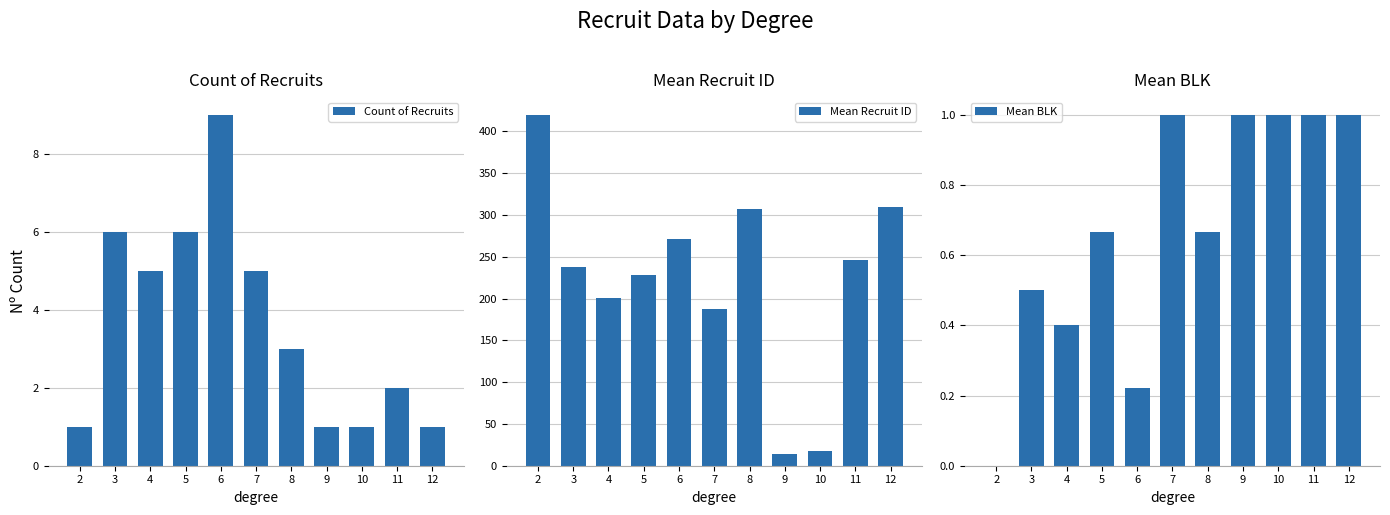

Which series has the largest total across all categories?

Mean Recruit ID